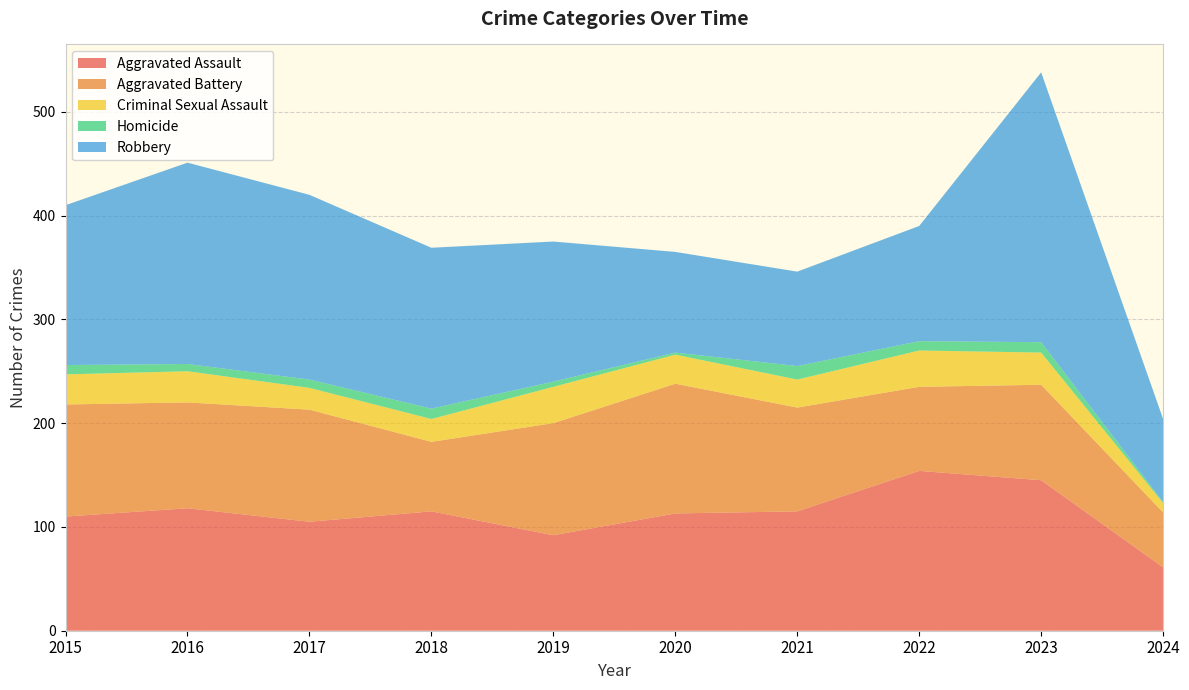

Reading right to left, what are all the values shown in this chart?

Aggravated Assault: 61	145	154	115	113	92	115	105	118	110
Aggravated Battery: 53	92	81	100	125	108	67	108	102	108
Criminal Sexual Assault: 9	31	35	27	28	35	22	21	30	29
Homicide: 1	10	9	13	2	5	10	8	7	9
Robbery: 80	260	111	91	97	135	155	178	194	154